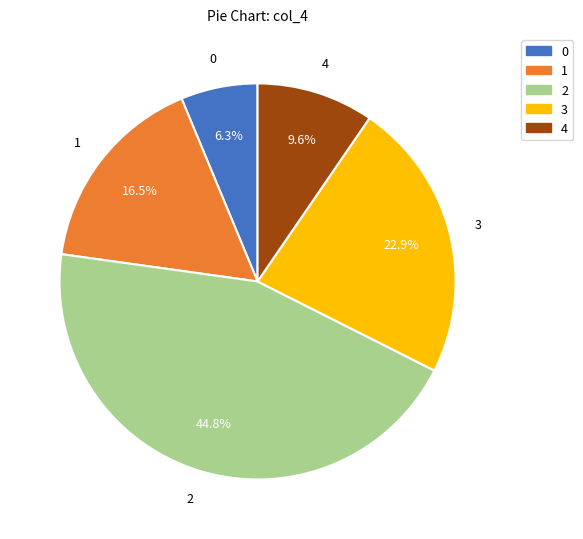

What percentage is the 3 slice, to the nearest percent?

23%